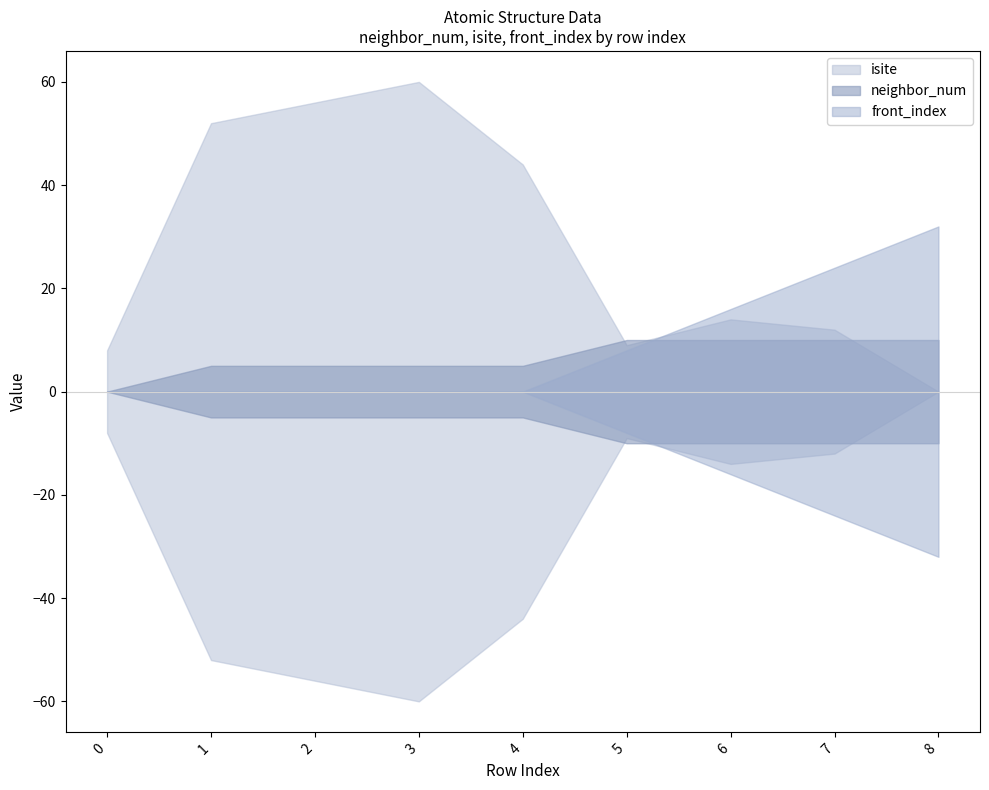

List the series in order of their peak value, highest first.

isite, front_index, neighbor_num